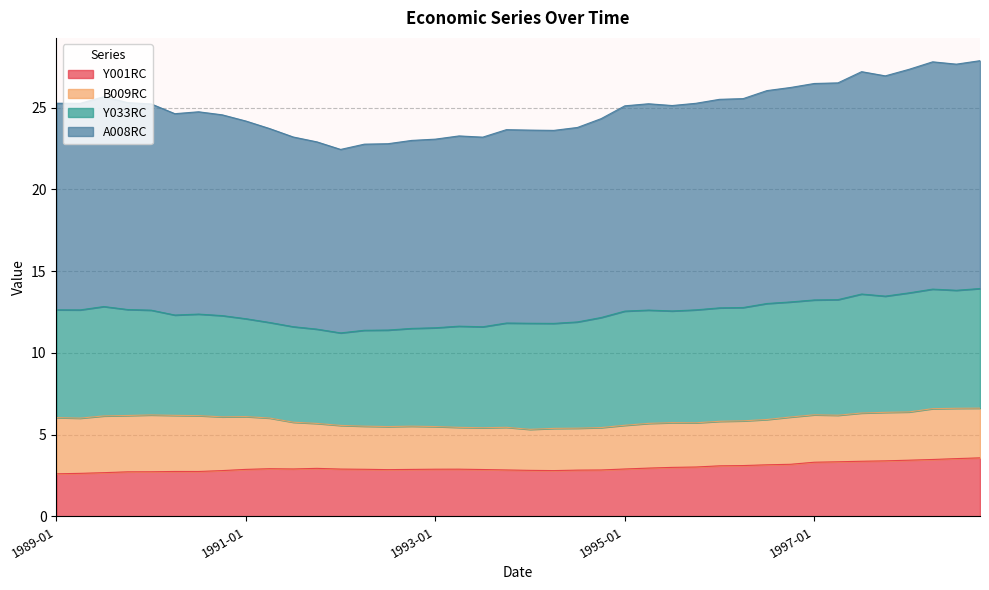

How many interior local valleys does the Y001RC series have?

4